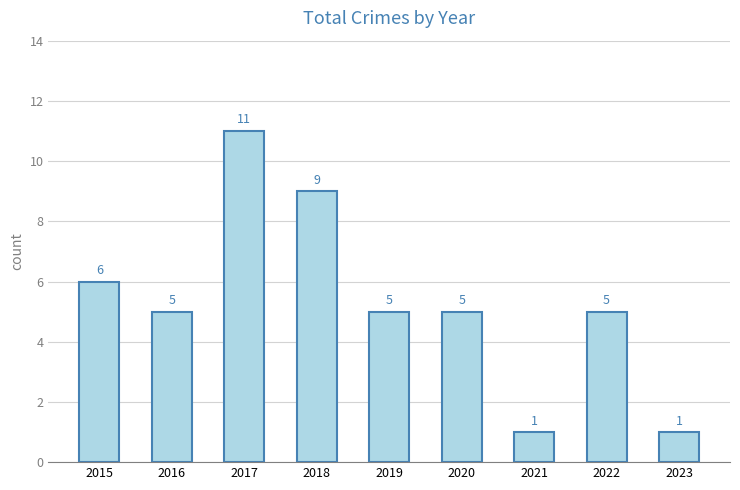

Where is the data nearest to the value 6?

2015